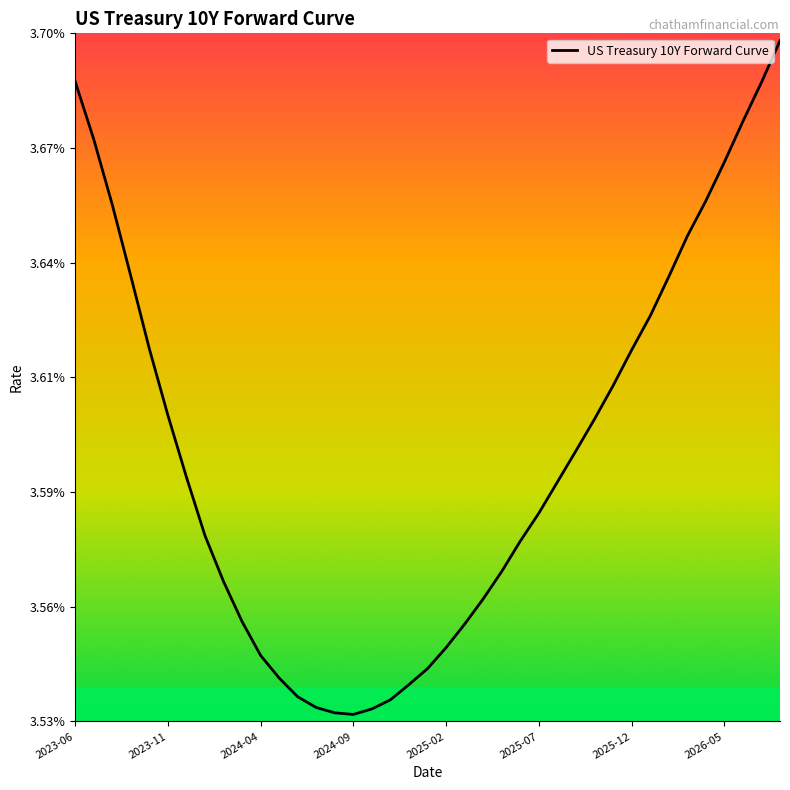

Where is the first local minimum?

2024-09